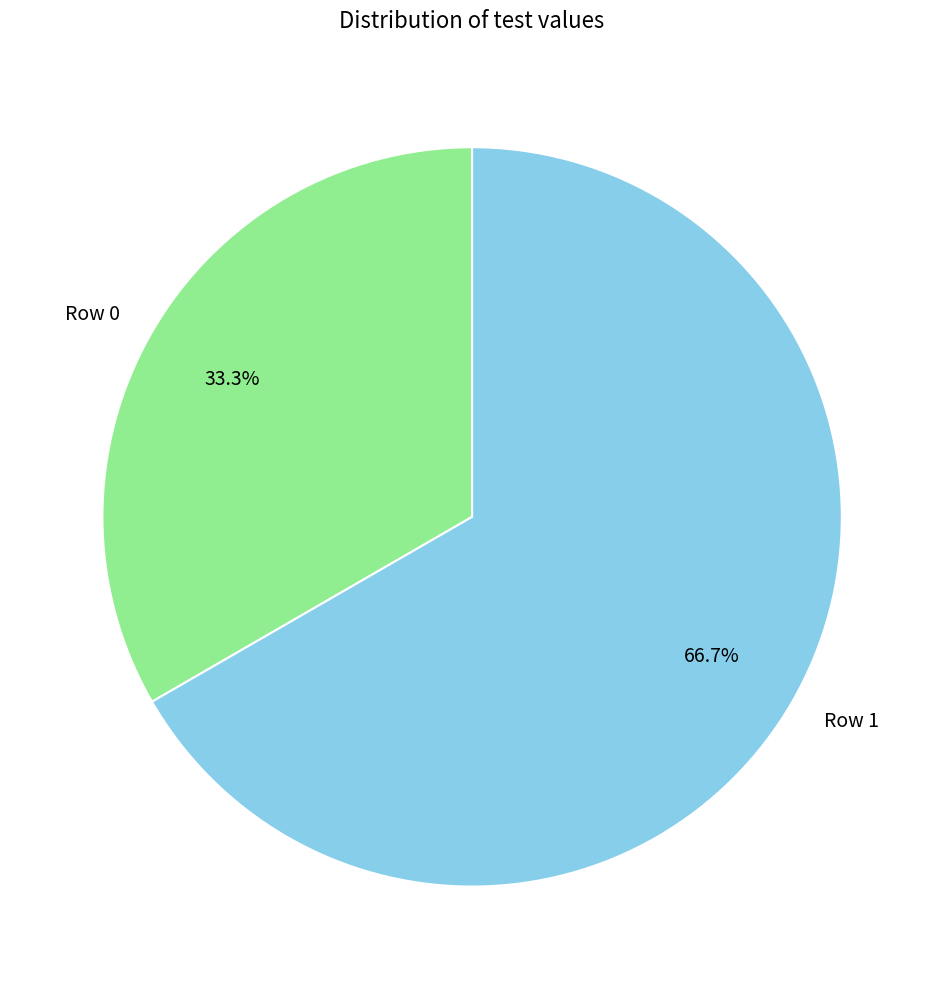

To the nearest percent, what is the difference between the largest and smallest slice percentages?

33%